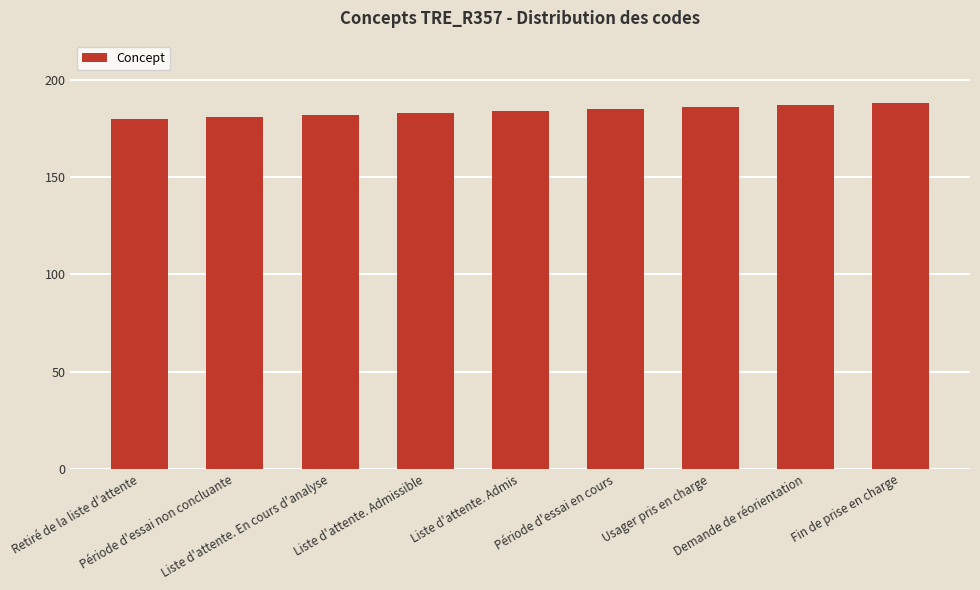

True or false: the data shows 188 at Fin de prise en charge.

True